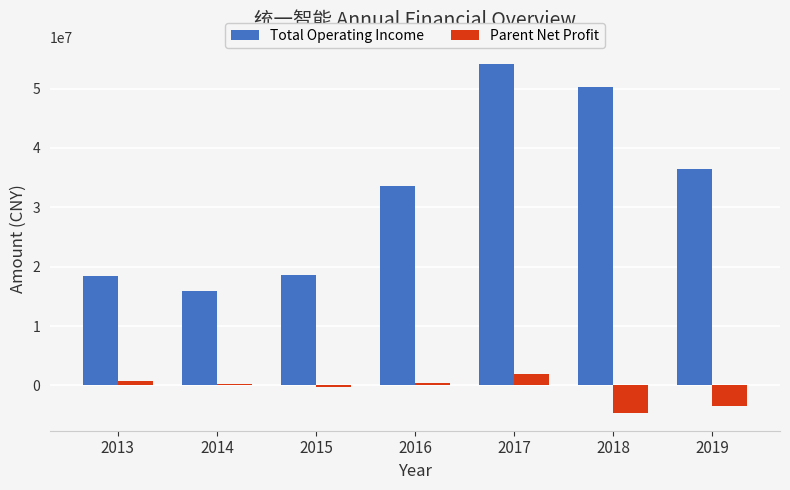

The value of Parent Net Profit at 2019 is -3397414.5. True or false?

True